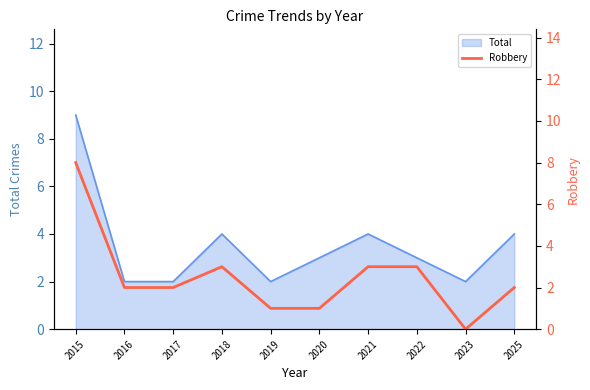

Which has a higher value, 2025 or 2015?

2015